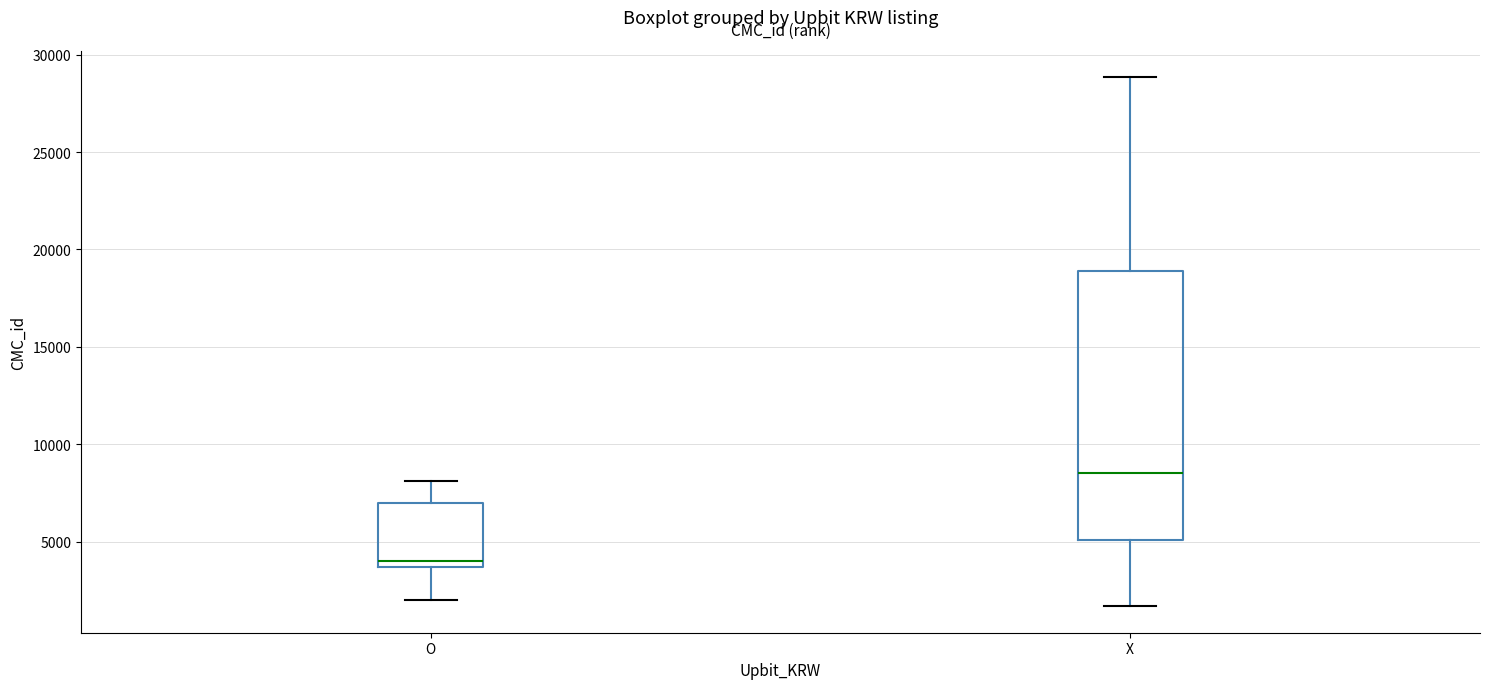

Reading left to right, transcribe this box plot: for each box, give where its median line is, the range the box spans, and where its two whiskers end, as read against the y-axis. The values are not printed on the chart, so give them approximately, as read against the axis.

O: median 4000, box 3500 to 7000, whiskers 2000 to 8000
X: median 8500, box 5000 to 19000, whiskers 1500 to 29000